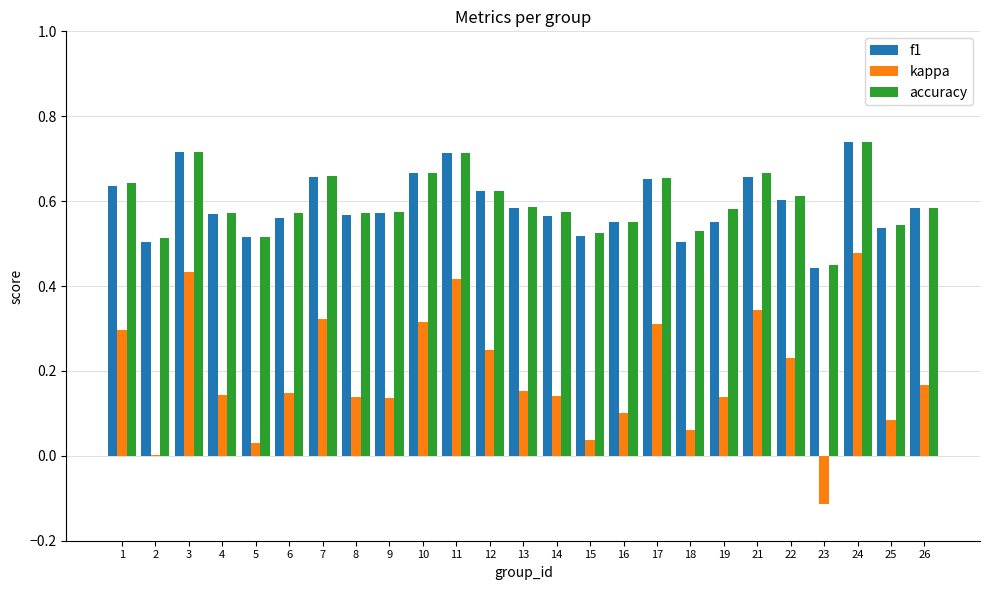

What is the sum of all accuracy values?

14.9